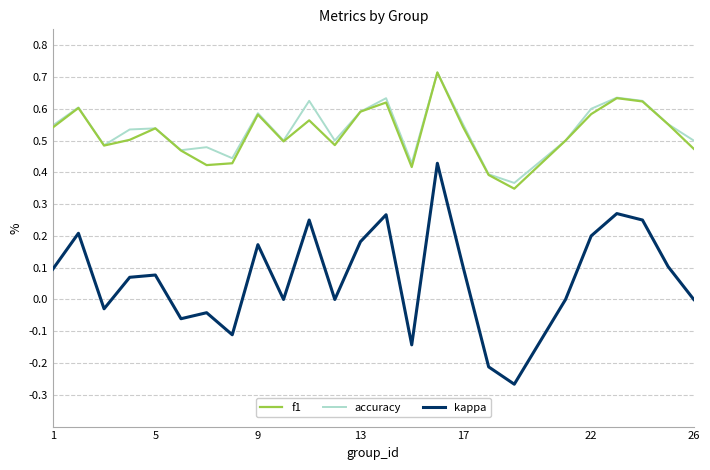

How many series are shown in this chart?

3